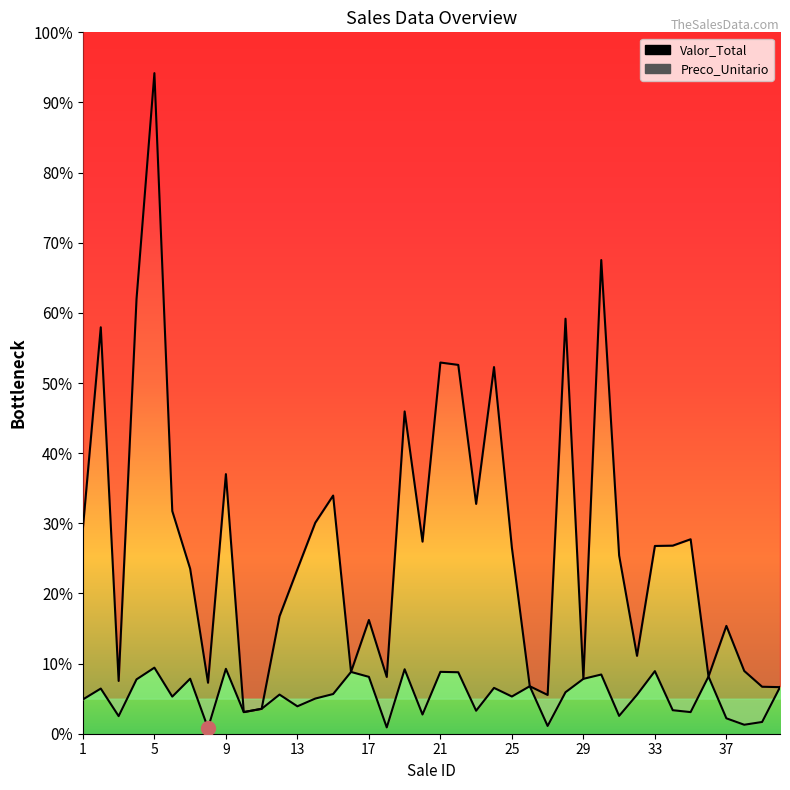

What is the minimum value shown in the chart?

0.8